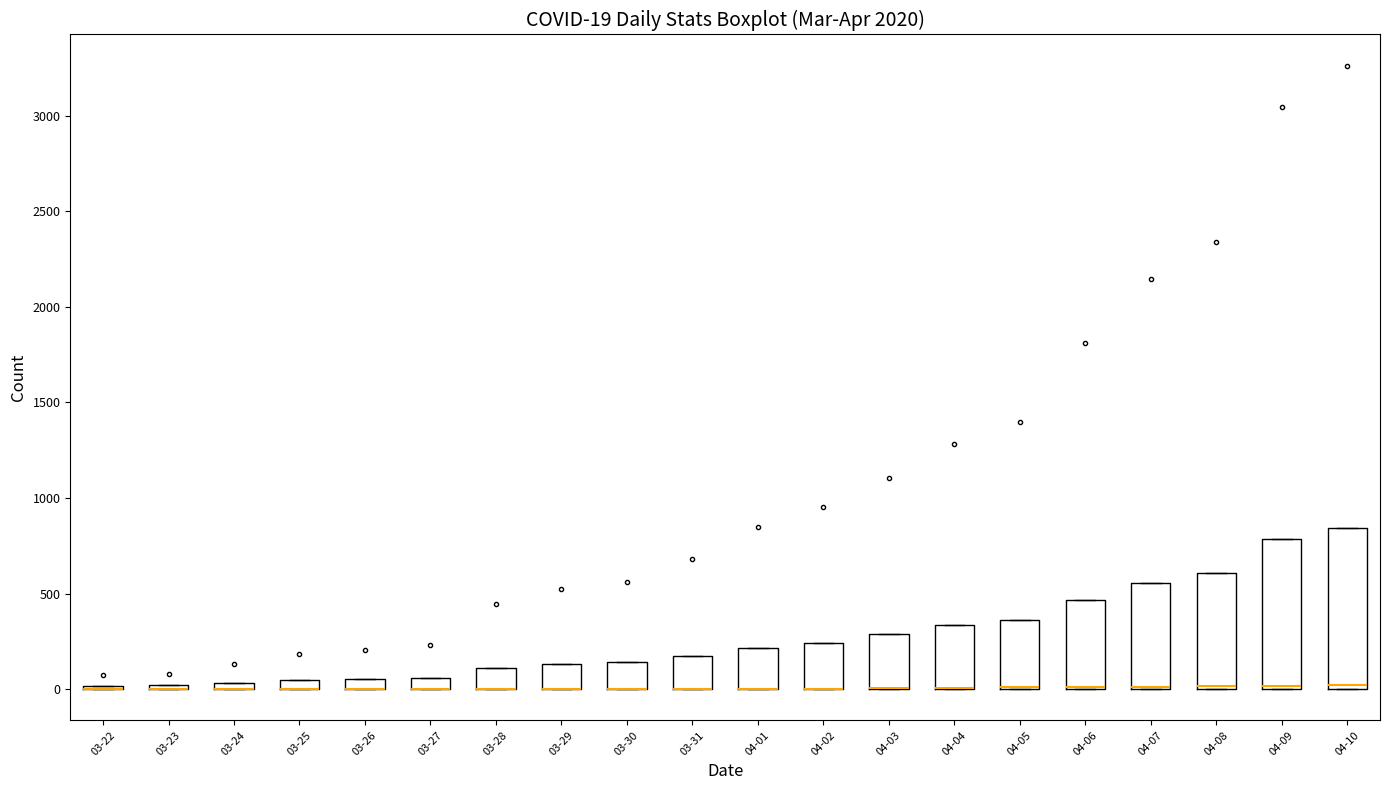

Which box is the tallest, from its lower edge to its upper edge?

04-10